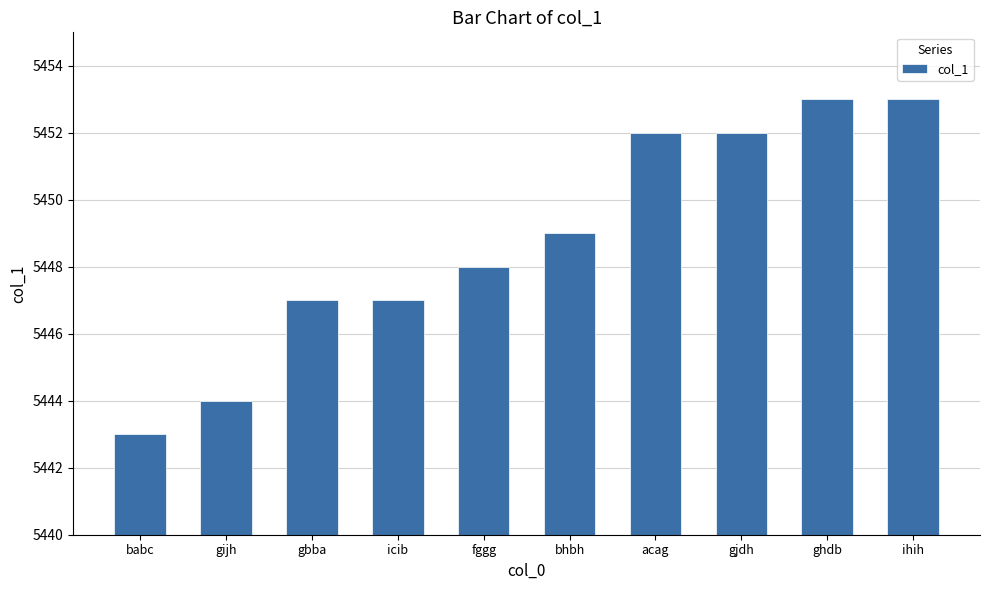

What is the value of the 9th bar from the left?

5453